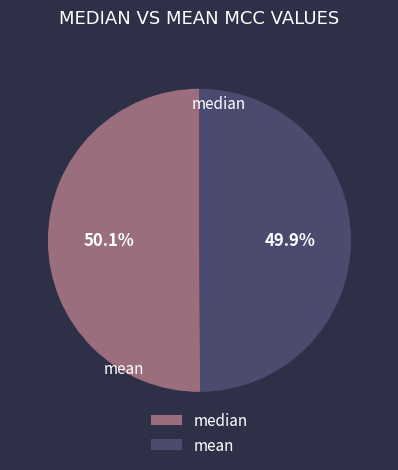

What percentage is the mean slice, to the nearest percent?

50%